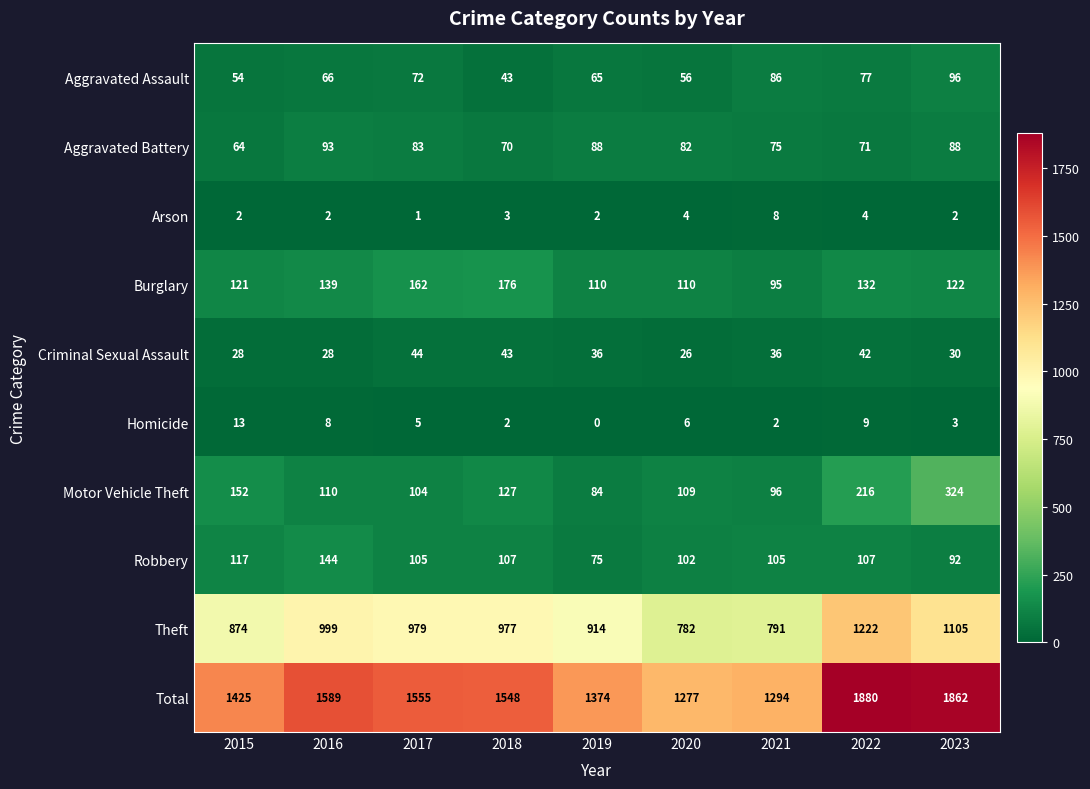

Rank the series at 2023 from lowest to highest value.

Arson, Homicide, Criminal Sexual Assault, Aggravated Battery, Robbery, Aggravated Assault, Burglary, Motor Vehicle Theft, Theft, Total